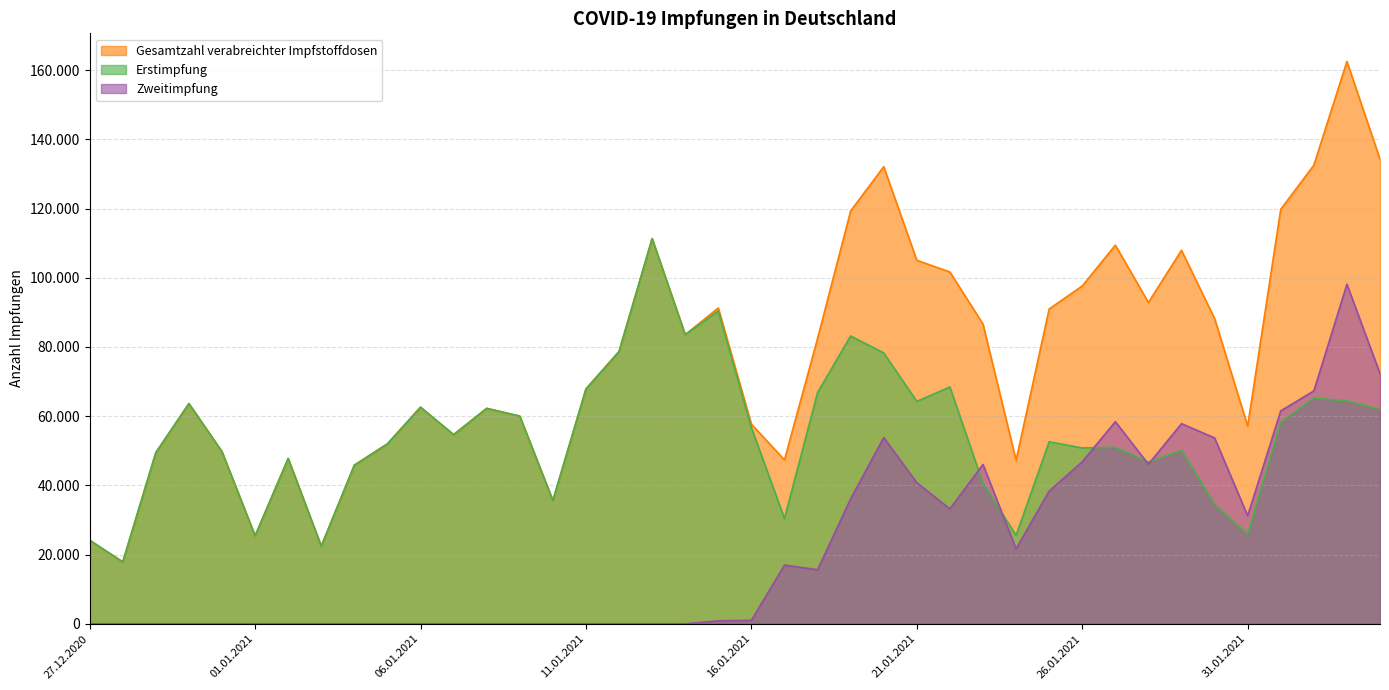

Read the Gesamtzahl verabreichter Impfstoffdosen value at 23.01.2021.

86617